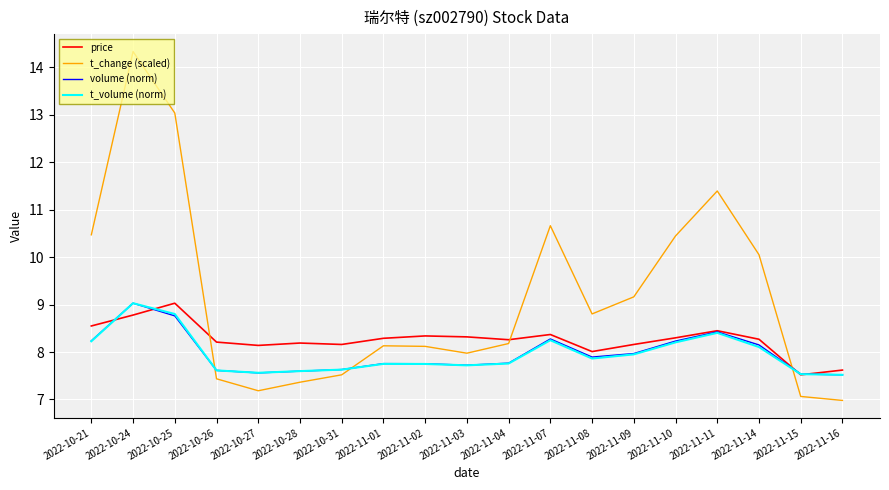

The t_change (scaled) series shows 8.8 at 2022-11-08. True or false?

True